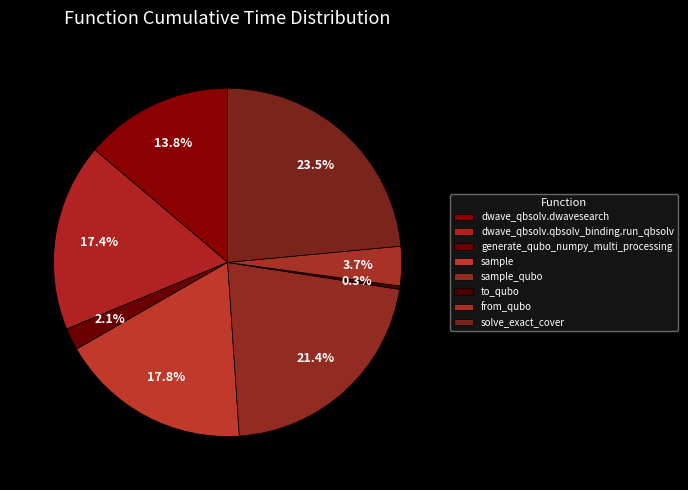

How many segments does this pie chart have?

8